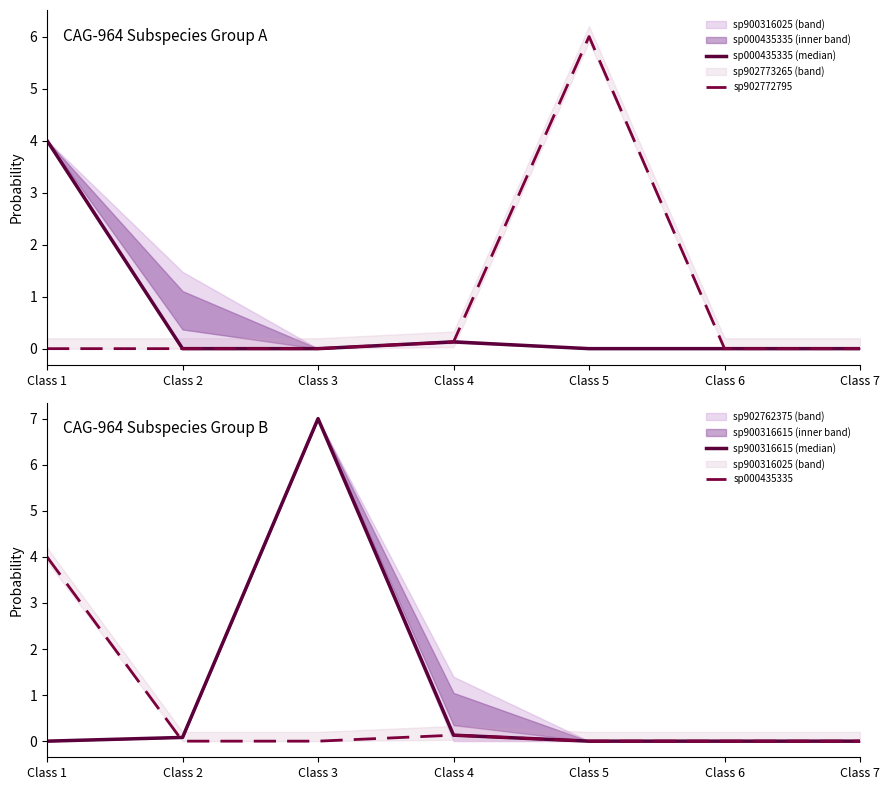

List the series in order of their peak value, highest first.

sp900316615 (median), sp902772795, sp000435335 (median), sp000435335